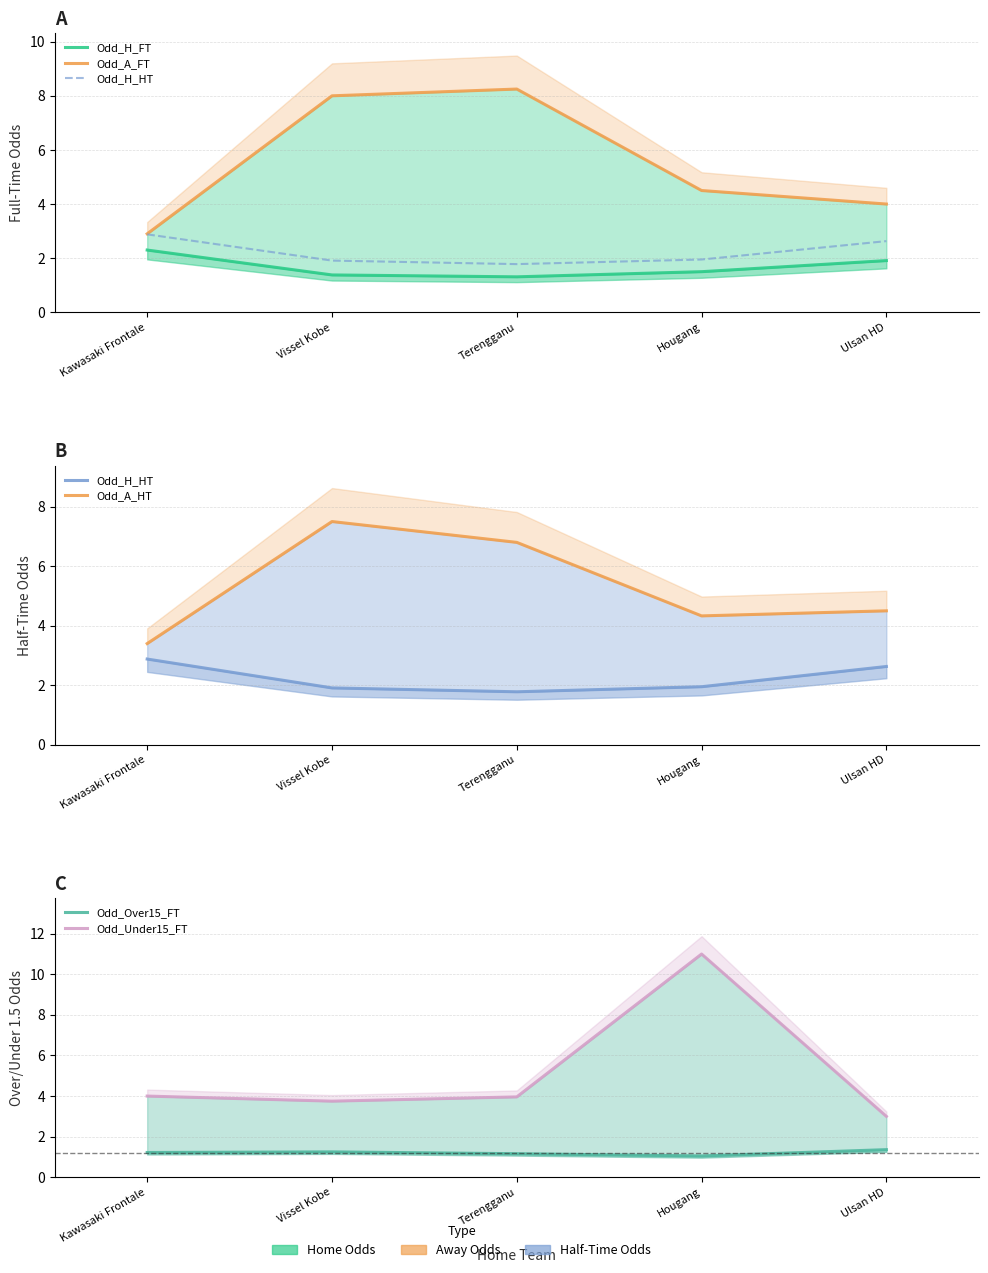

In Odd_A_HT, how many points are lower than both neighbors (excluding endpoints)?

1